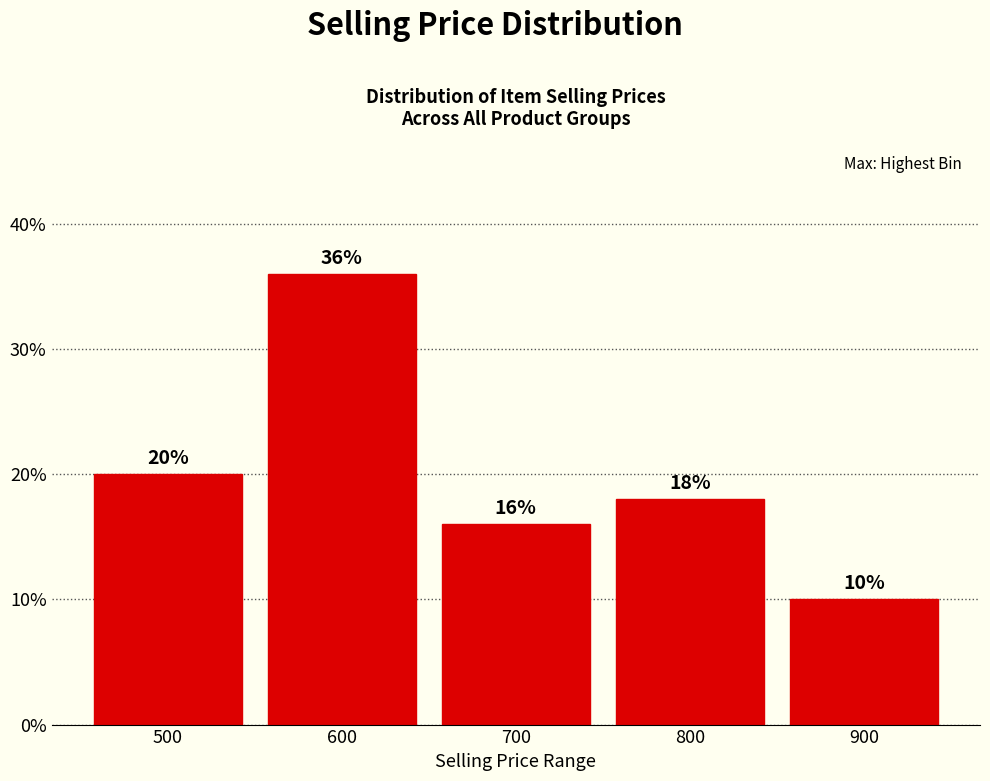

Reading left to right, transcribe all the data shown in this chart.

500=20	600=36	700=16	800=18	900=10